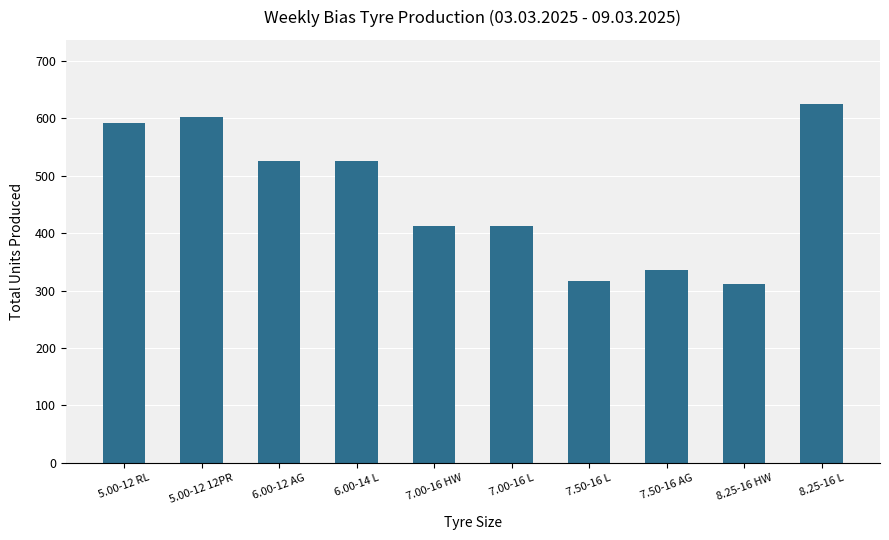

What is the ratio of the value at 8.25-16 HW to the value at 8.25-16 L?

0.5